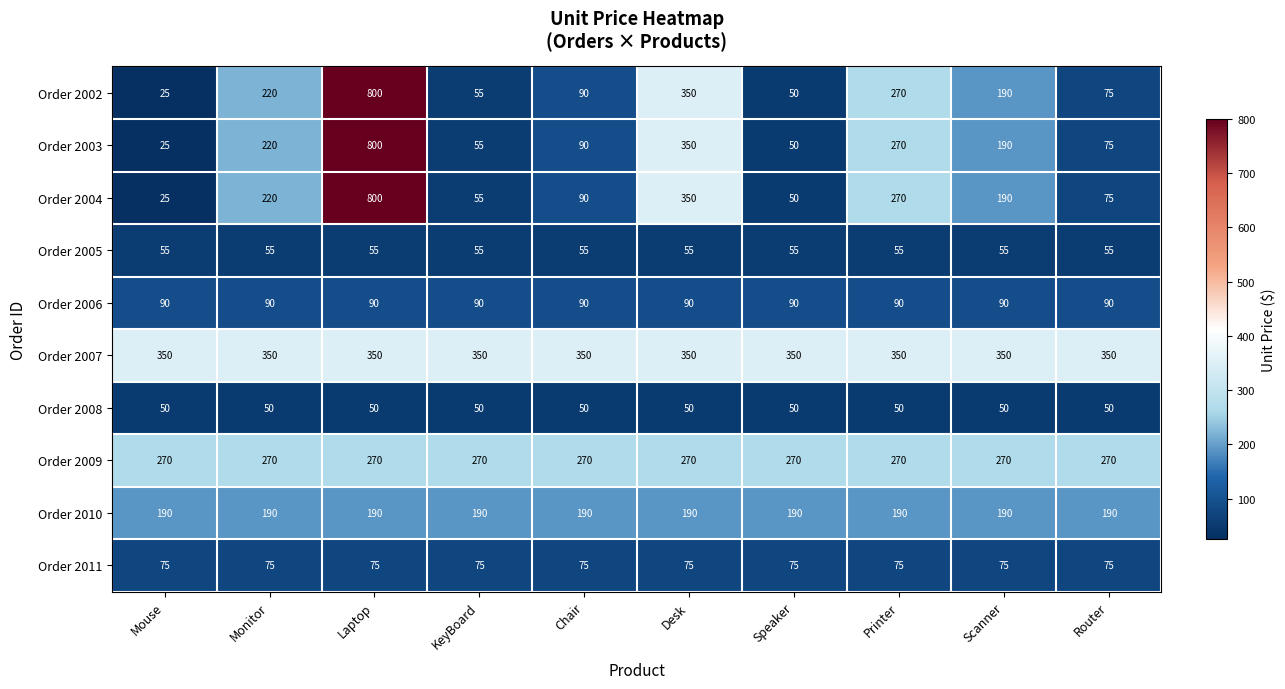

At which category is the sum across all series the highest?

Laptop